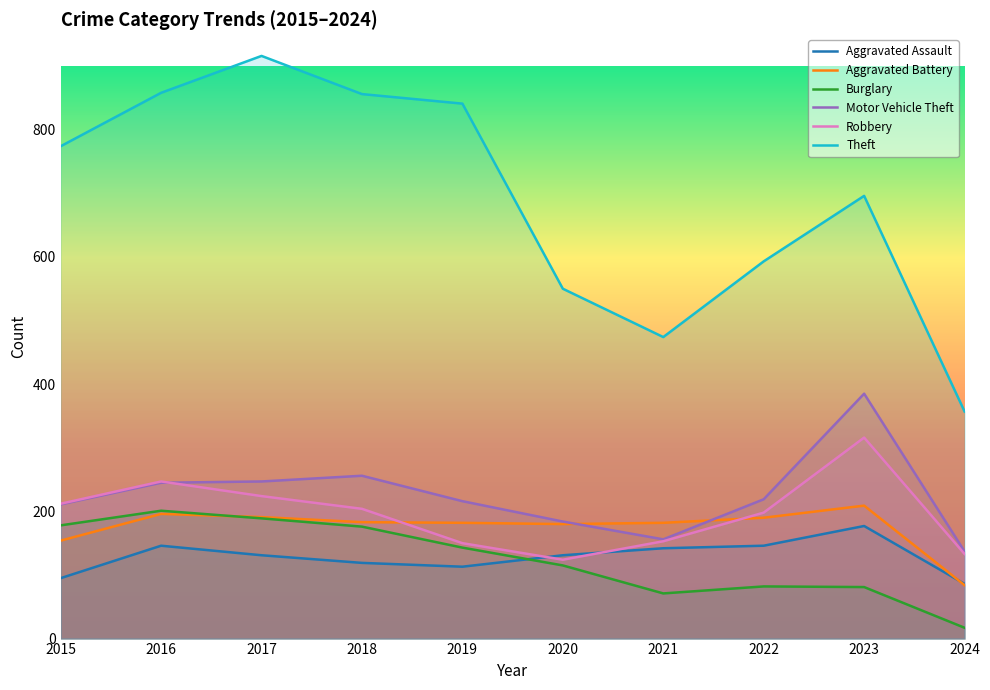

True or false: Aggravated Battery and Theft cross at least once.

False